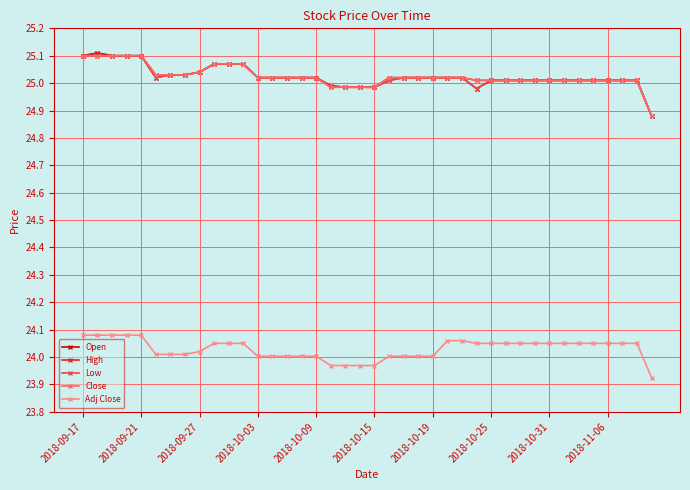

The Close series shows 39.1 at 2018-09-21. True or false?

False